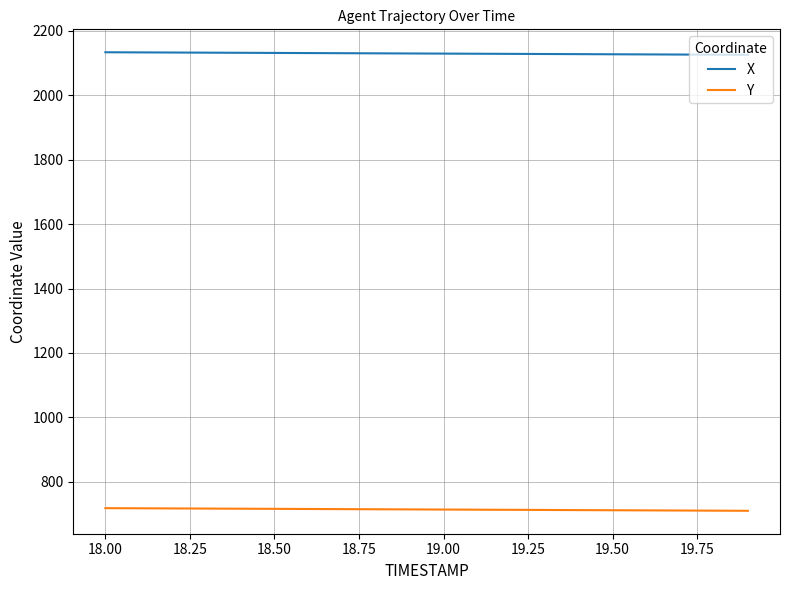

What are all the series names shown in the legend?

X, Y